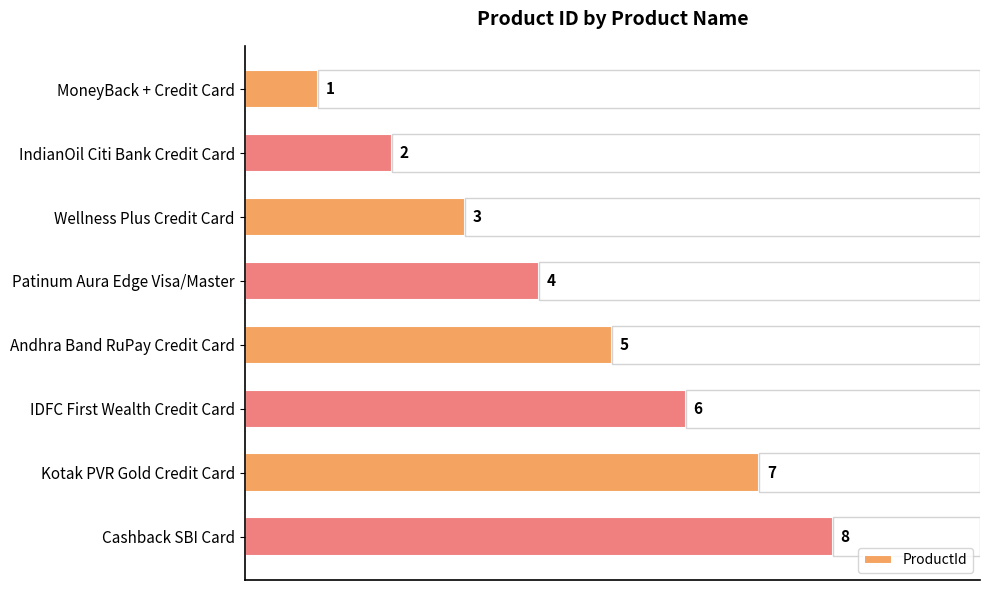

Rank the categories by ProductId value from highest to lowest.

Cashback SBI Card, Kotak PVR Gold Credit Card, IDFC First Wealth Credit Card, Andhra Band RuPay Credit Card, Patinum Aura Edge Visa/Master, Wellness Plus Credit Card, IndianOil Citi Bank Credit Card, MoneyBack + Credit Card